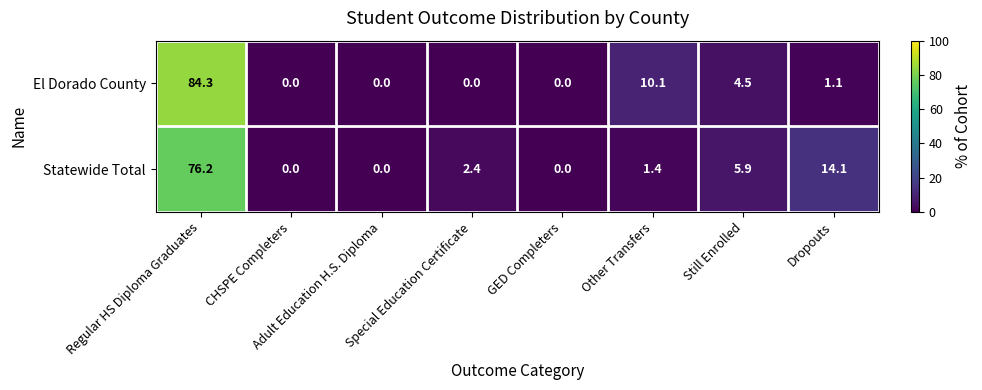

At Special Education Certificate, list the series in order from smallest to largest.

El Dorado County, Statewide Total